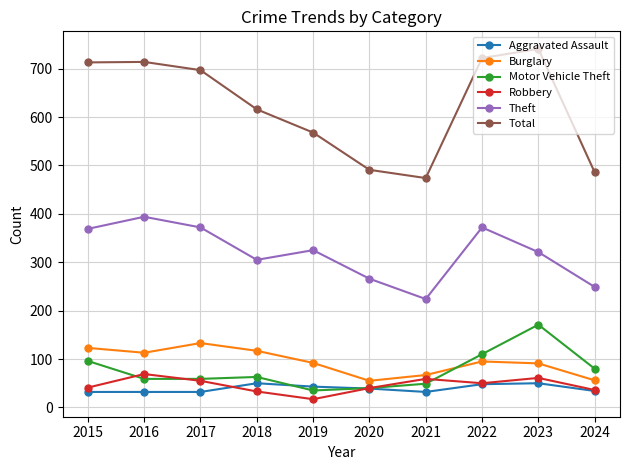

How many lines are shown in the chart?

6